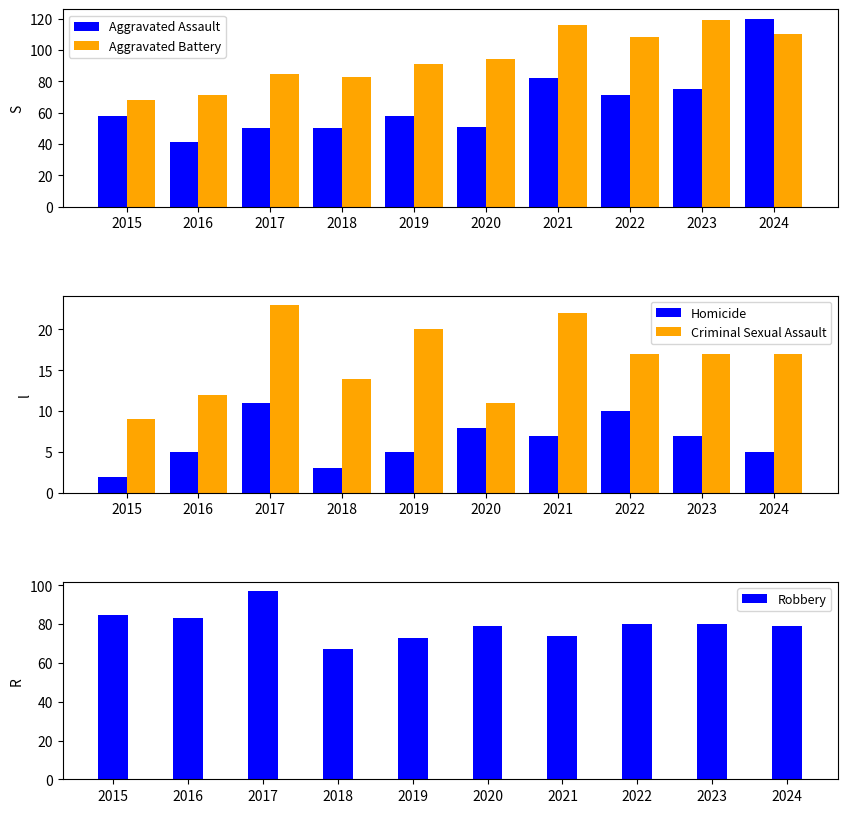

Which series has the largest total across all categories?

Aggravated Battery